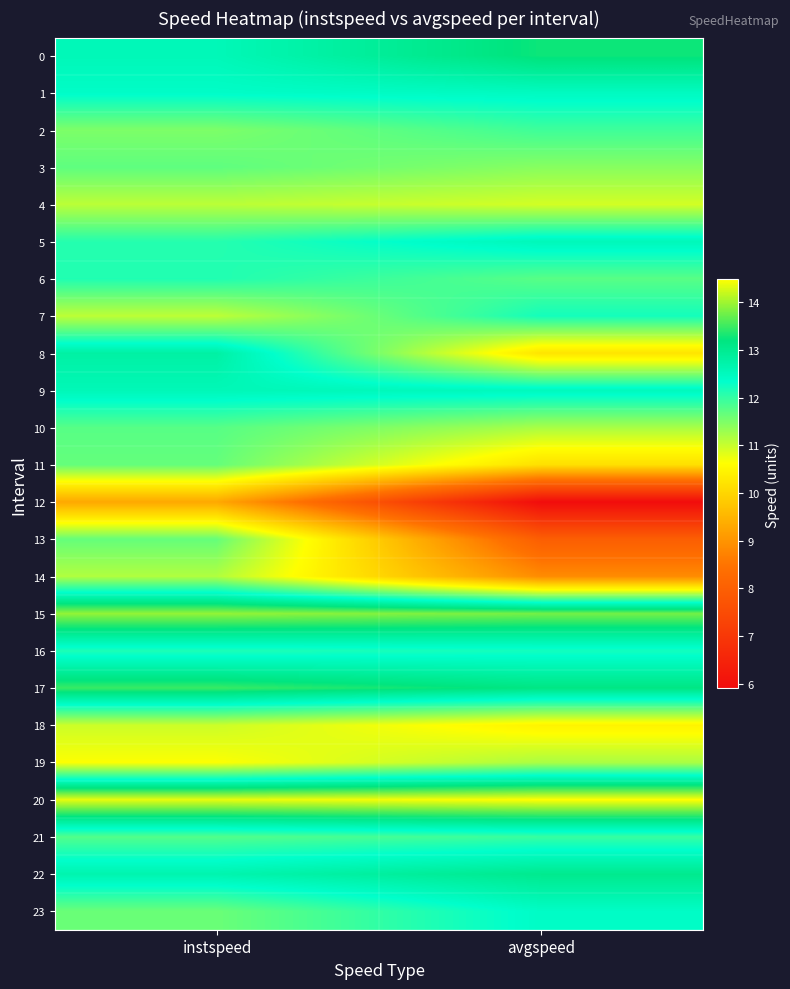

Reading right to left, list all the values displayed in this chart.

0: avgspeed=13.3	instspeed=12.6
1: avgspeed=12.5	instspeed=12.4
2: avgspeed=11.9	instspeed=11.5
3: avgspeed=11.4	instspeed=11.7
4: avgspeed=10.9	instspeed=11.1
5: avgspeed=12.5	instspeed=12.1
6: avgspeed=11.7	instspeed=12.1
7: avgspeed=12.2	instspeed=11.1
8: avgspeed=10.2	instspeed=12.8
9: avgspeed=12.5	instspeed=12.6
10: avgspeed=11.2	instspeed=11.8
11: avgspeed=10.2	instspeed=11.7
12: avgspeed=5.9	instspeed=9.3
13: avgspeed=8.0	instspeed=11.7
14: avgspeed=8.9	instspeed=11.1
15: avgspeed=13.8	instspeed=13.9
16: avgspeed=12.2	instspeed=12.1
17: avgspeed=13.1	instspeed=13.5
18: avgspeed=10.5	instspeed=11.0
19: avgspeed=11.2	instspeed=10.6
20: avgspeed=14.5	instspeed=14.4
21: avgspeed=12.0	instspeed=11.8
22: avgspeed=13.0	instspeed=12.7
23: avgspeed=12.4	instspeed=11.6